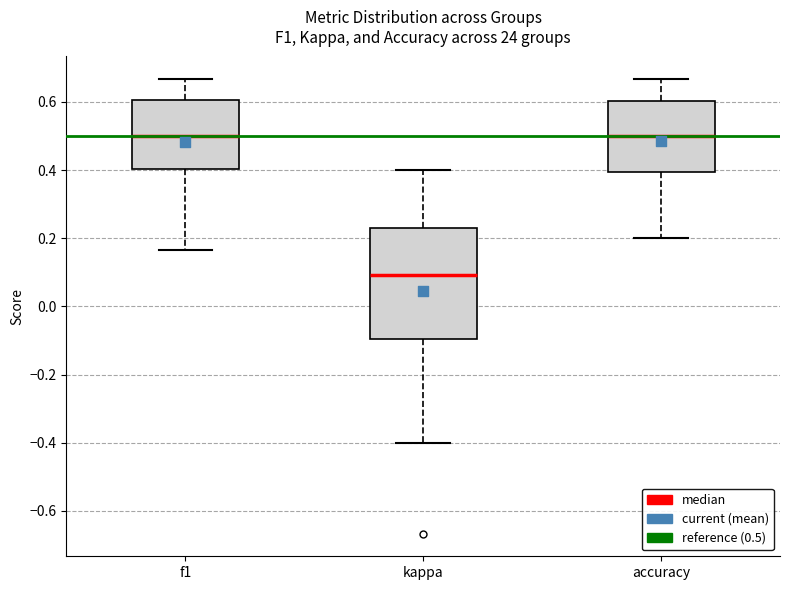

Reading left to right, read every box against the y-axis: the position of its median line, the range the box covers, and the ends of its whiskers. The values are not printed on the chart, so give them approximately, as read against the axis.

f1: median 0.50, box 0.40 to 0.60, whiskers 0.16 to 0.66
kappa: median 0.10, box -0.10 to 0.22, whiskers -0.40 to 0.40
accuracy: median 0.50, box 0.40 to 0.60, whiskers 0.20 to 0.66